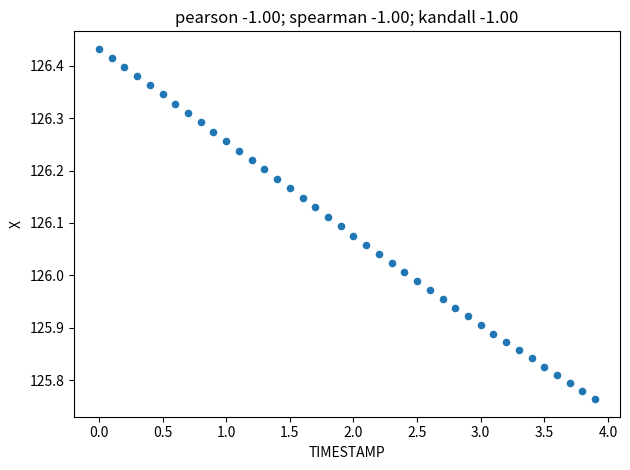

What is the range of X values (max minus min)?

3.9